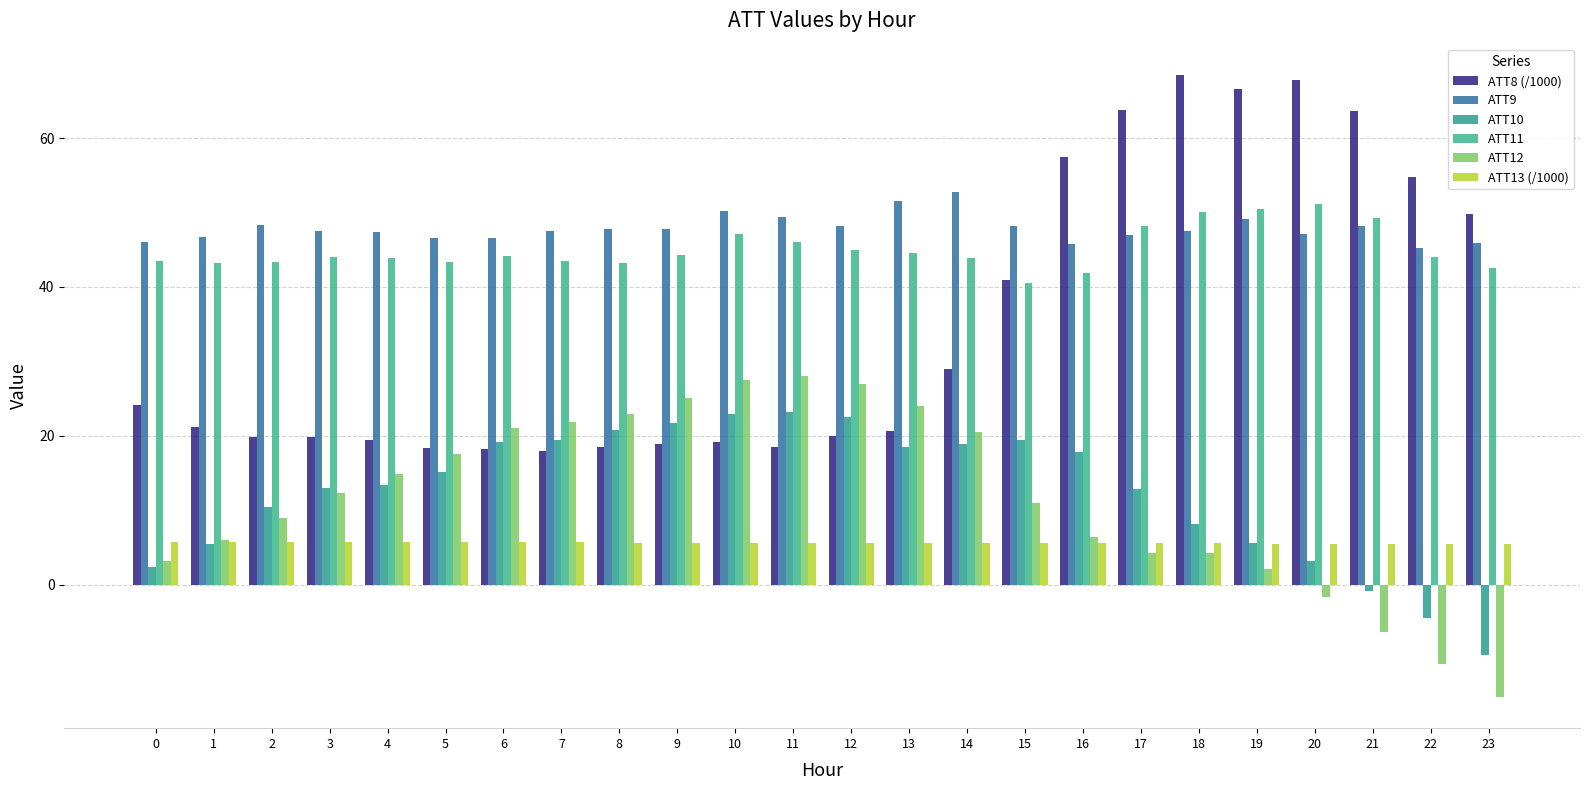

At 22, list the series in order from smallest to largest.

ATT12, ATT10, ATT13 (/1000), ATT11, ATT9, ATT8 (/1000)